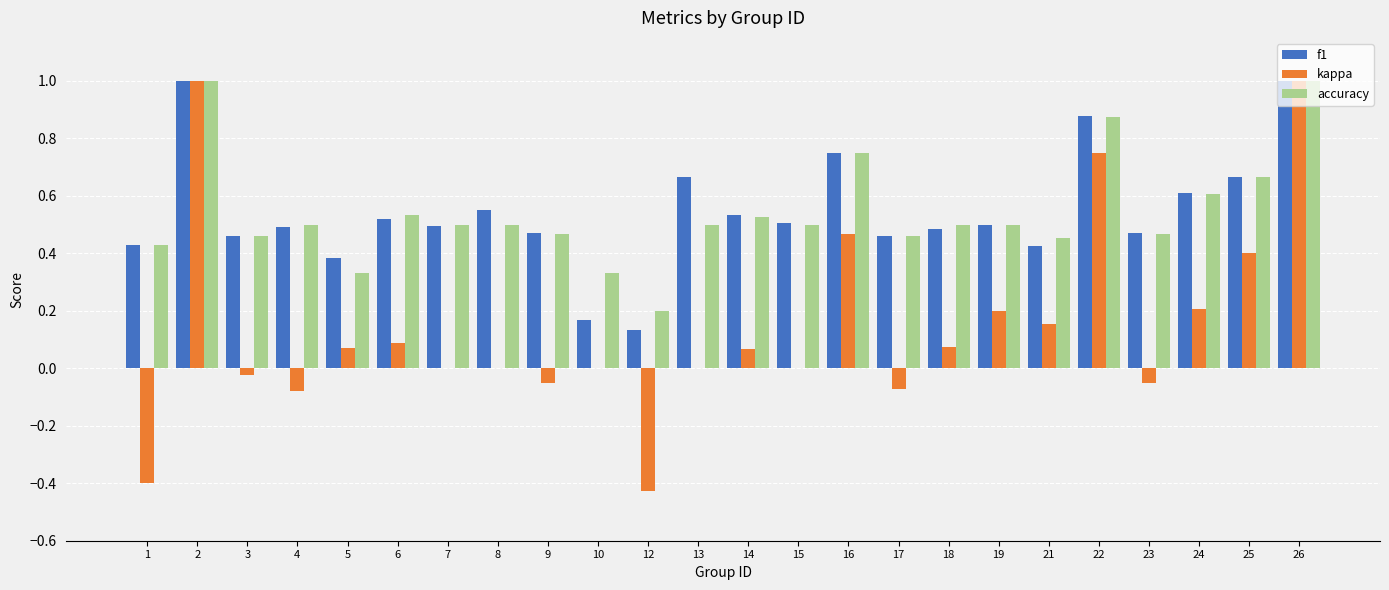

What is the greatest value displayed?

1.0